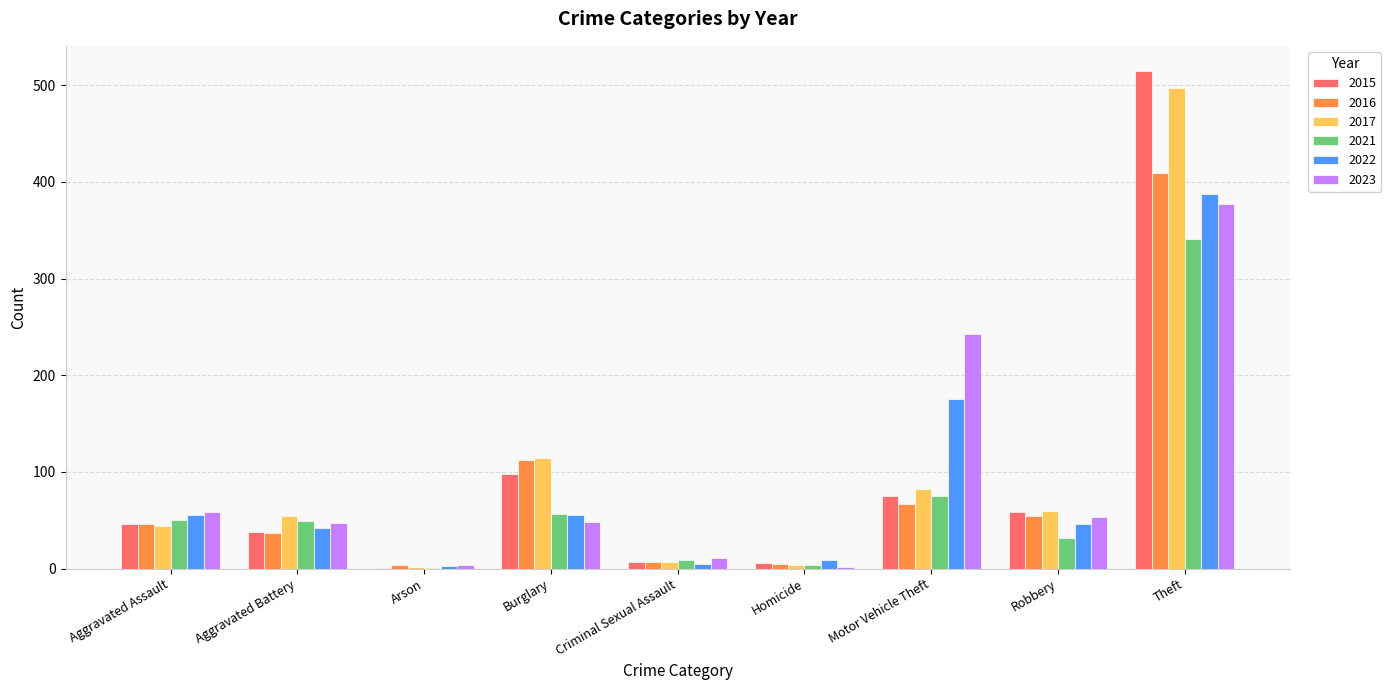

Read the 2022 value at Theft.

388